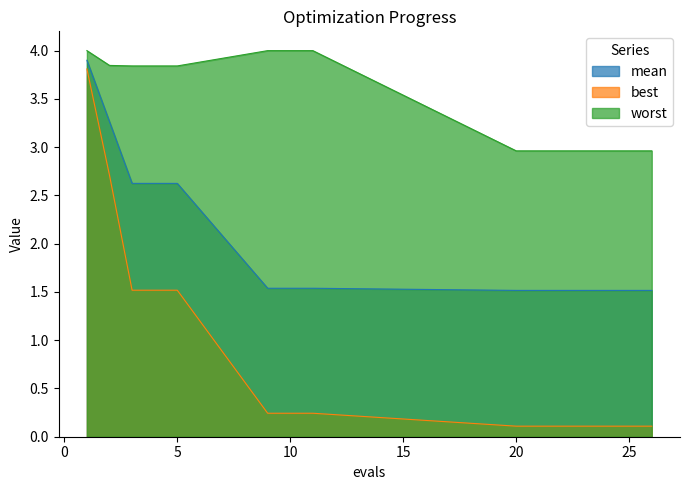

True or false: mean has a value of 2.1 at 11.

False